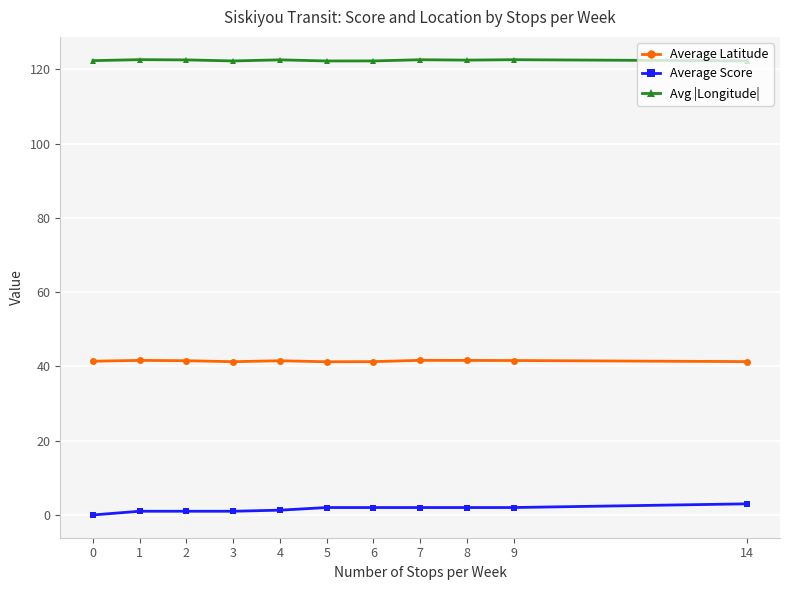

Rank the series at 2 from highest to lowest value.

Avg |Longitude|, Average Latitude, Average Score